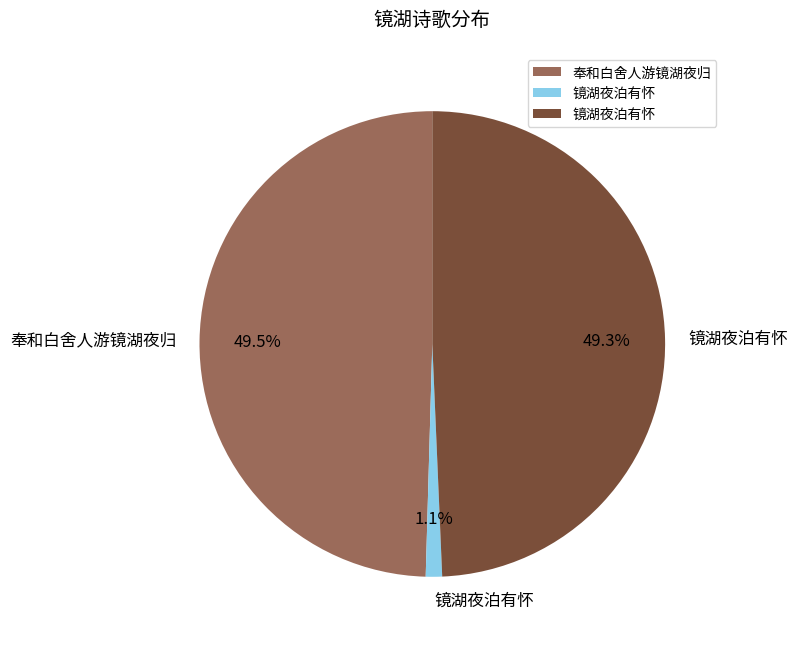

Is there a majority slice in this chart?

No